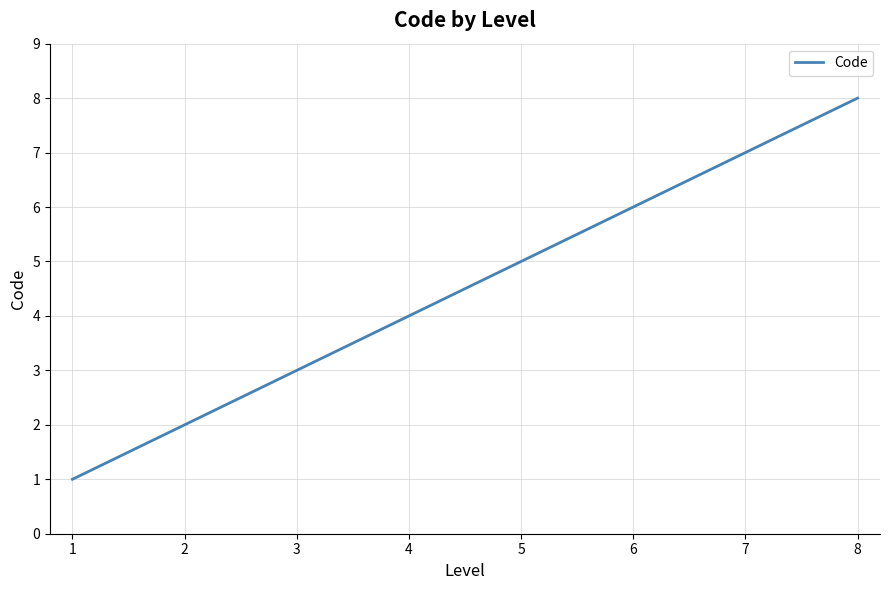

Where is the data nearest to the value 4?

4